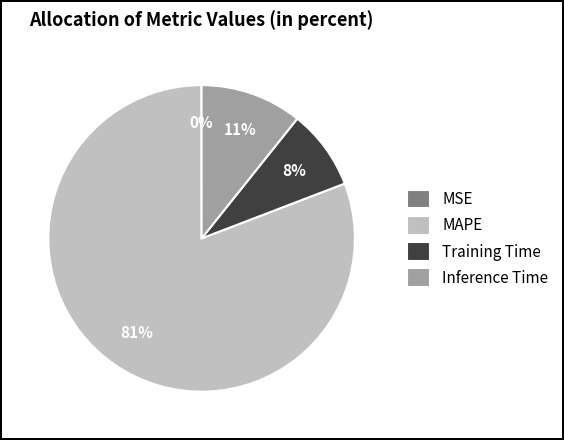

To the nearest percent, what is the average slice percentage?

25%